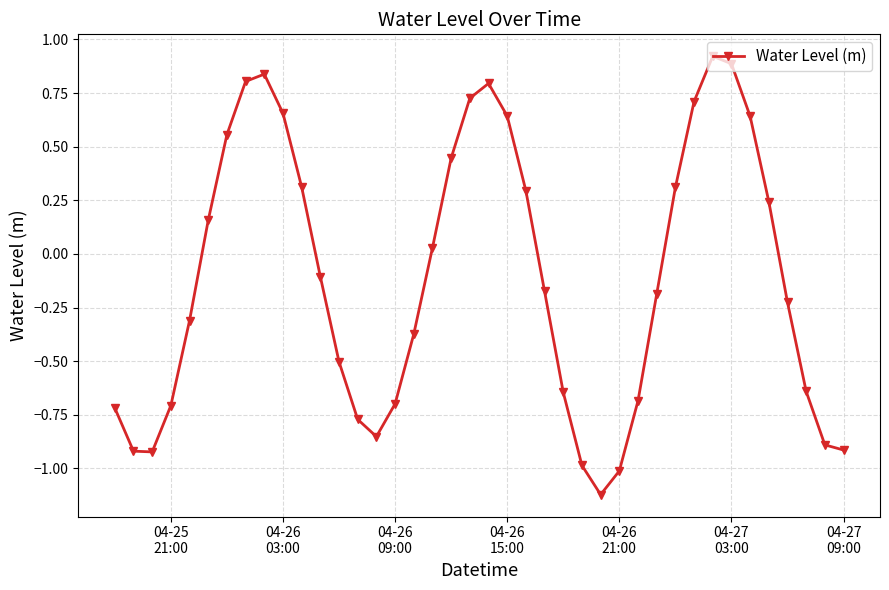

What is the difference between the maximum and minimum values?

2.0